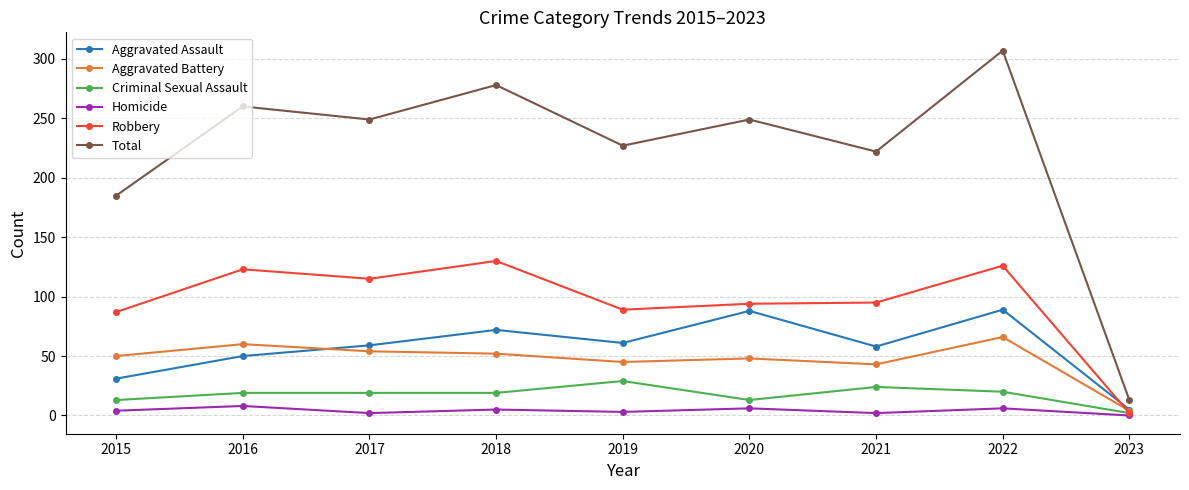

At which category does Aggravated Battery reach its first local peak?

2016